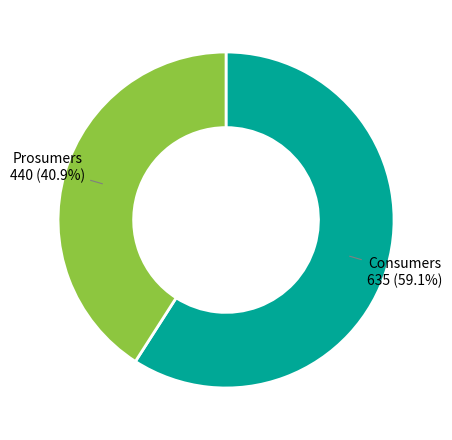

Is the sum of Prosumers and Consumers greater than half?

Yes